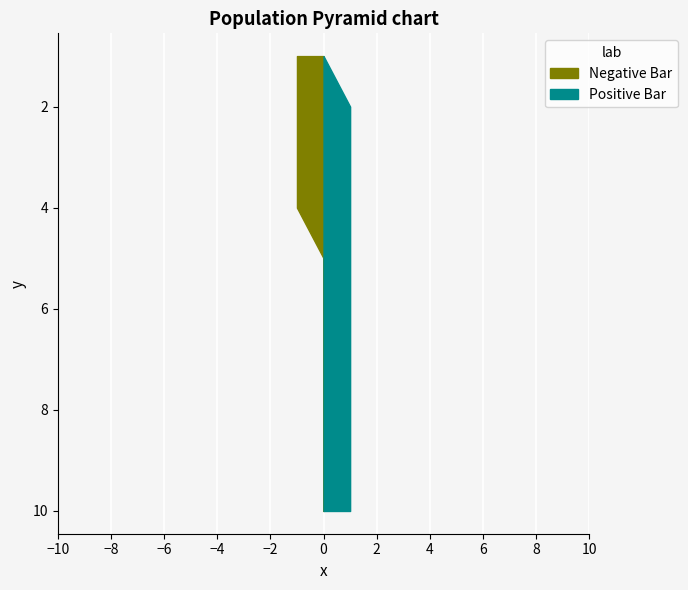

Reading left to right, what are all the values shown in this chart?

0: 1	0	0	0	0	0	0	0	0	0
1: 0	1	1	1	0	0	0	0	0	0
2: 0	0	0	0	1	1	1	1	1	1